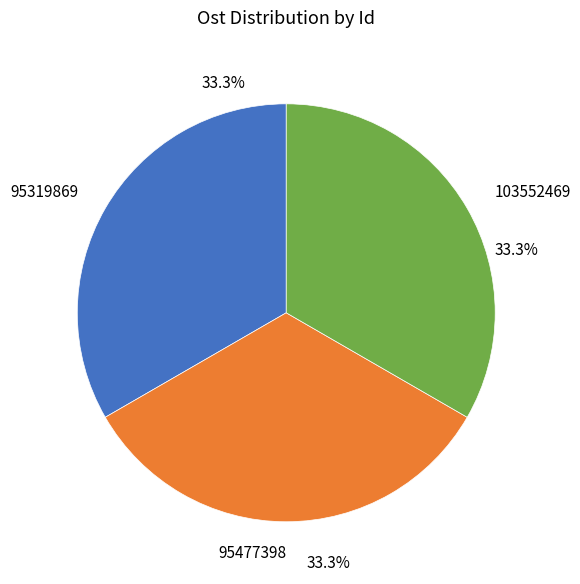

What percentage is NOT represented by 95319869?

66.7%